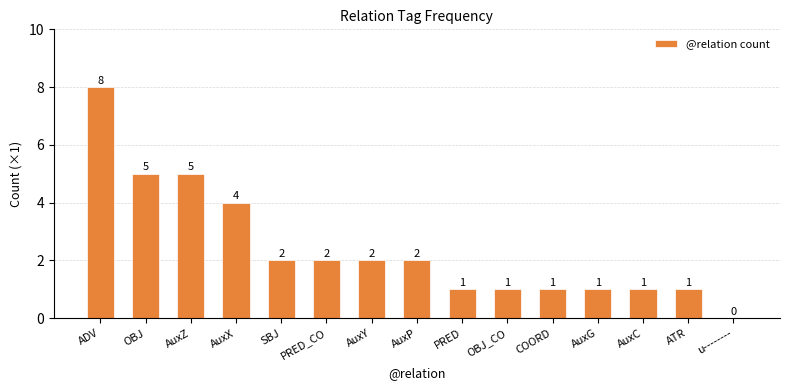

Where does the data first go above 2?

ADV